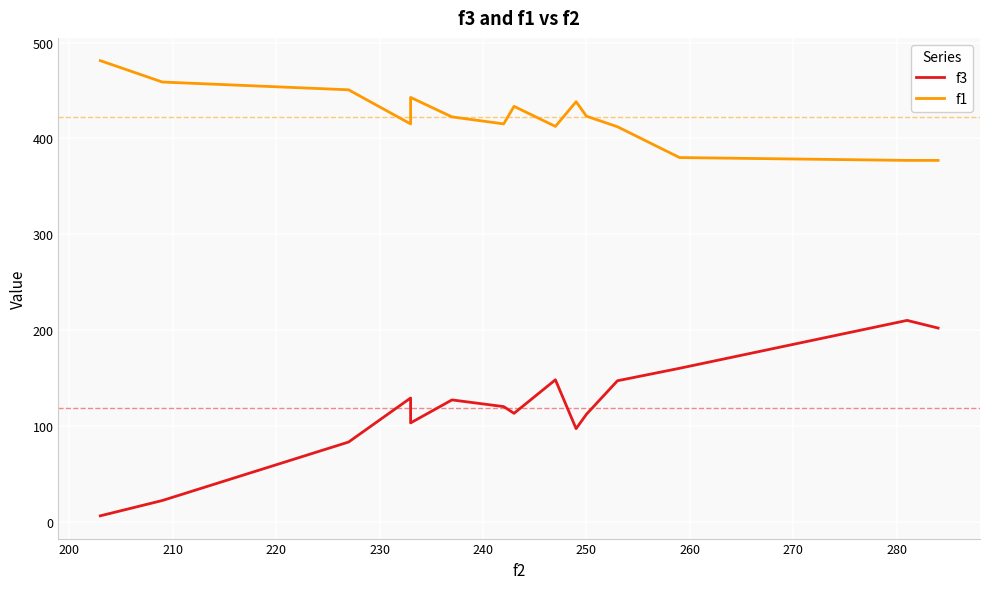

Which series changed the most between 230 and 240?

f3